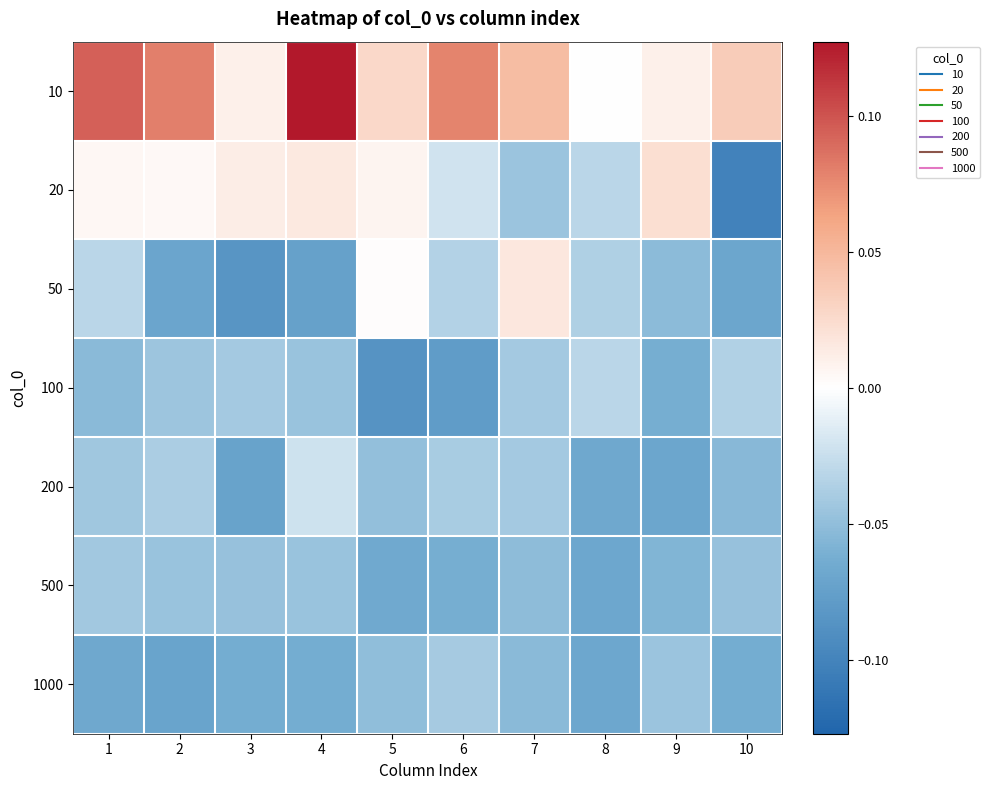

Reading left to right, list all the values displayed in this chart.

10: 1=0.1	2=0.1	3=0.0	4=0.1	5=0.0	6=0.1	7=0.0	8=0.0	9=0.0	10=0.0
20: 1=0.0	2=0.0	3=0.0	4=0.0	5=0.0	6=-0.0	7=-0.0	8=-0.0	9=0.0	10=-0.1
50: 1=-0.0	2=-0.1	3=-0.1	4=-0.1	5=0.0	6=-0.0	7=0.0	8=-0.0	9=-0.1	10=-0.1
100: 1=-0.1	2=-0.0	3=-0.0	4=-0.0	5=-0.1	6=-0.1	7=-0.0	8=-0.0	9=-0.1	10=-0.0
200: 1=-0.0	2=-0.0	3=-0.1	4=-0.0	5=-0.0	6=-0.0	7=-0.0	8=-0.1	9=-0.1	10=-0.1
500: 1=-0.0	2=-0.0	3=-0.0	4=-0.0	5=-0.1	6=-0.1	7=-0.1	8=-0.1	9=-0.1	10=-0.0
1000: 1=-0.1	2=-0.1	3=-0.1	4=-0.1	5=-0.1	6=-0.0	7=-0.1	8=-0.1	9=-0.0	10=-0.1